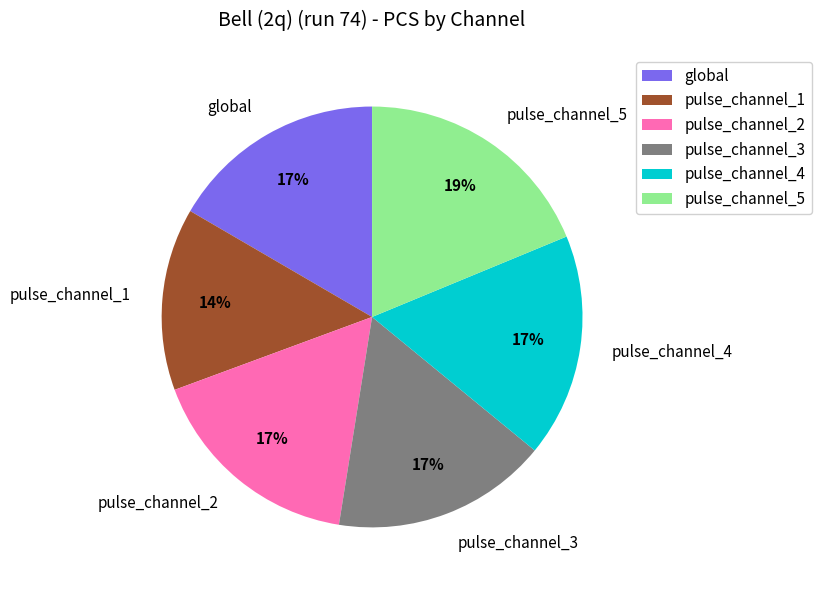

Which has a higher value, pulse_channel_5 or pulse_channel_2?

pulse_channel_5